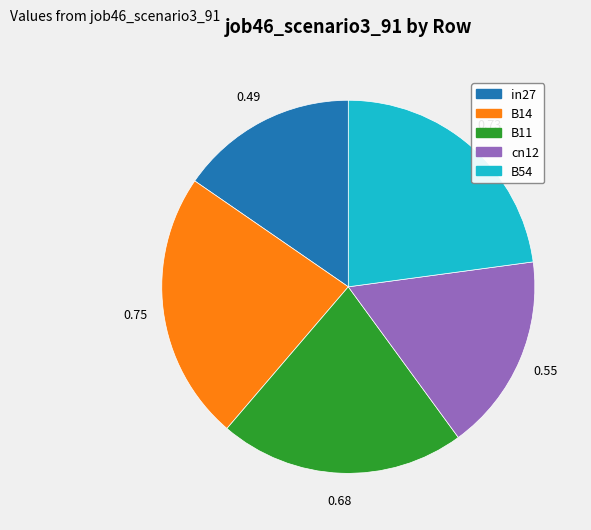

How many segments does this pie chart have?

5